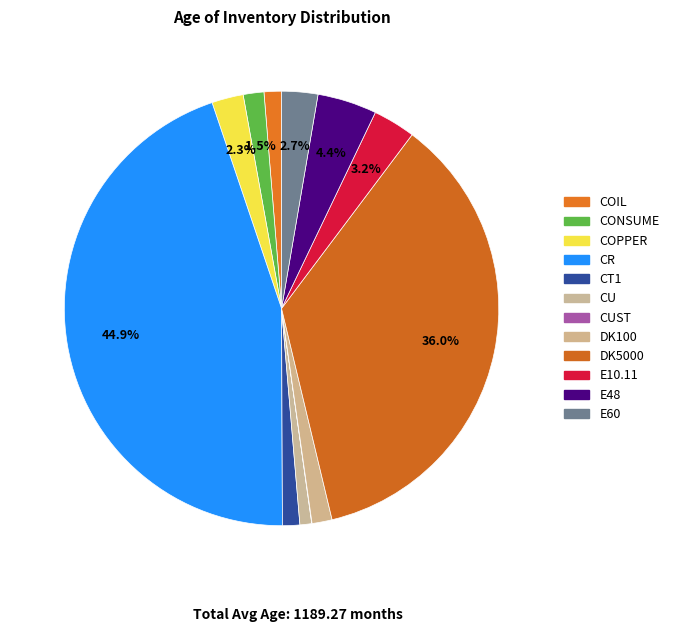

Count the number of slices in the pie.

12